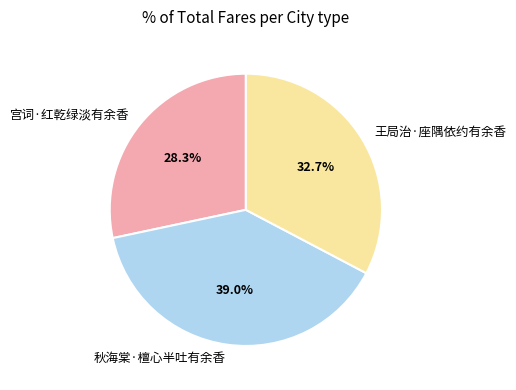

How many slices are in this pie chart?

3